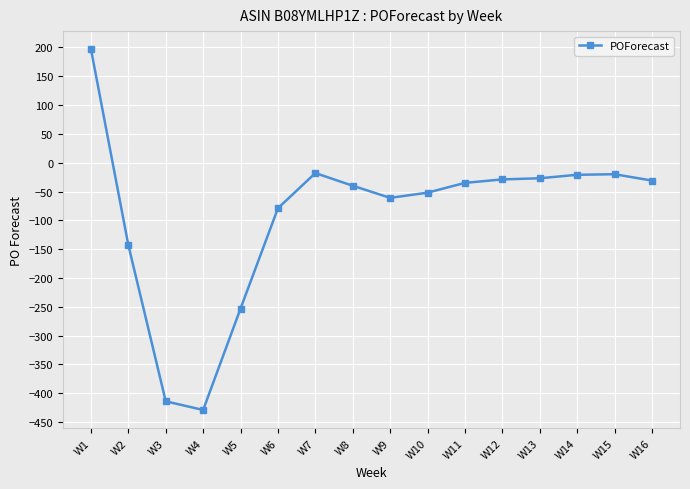

True or false: there are more than 0 points higher than both neighbors.

True